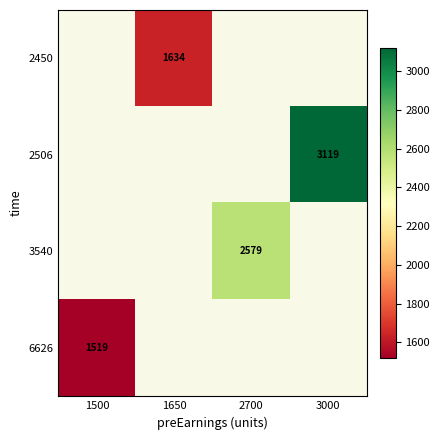

What is the minimum value shown in the chart?

1518.8